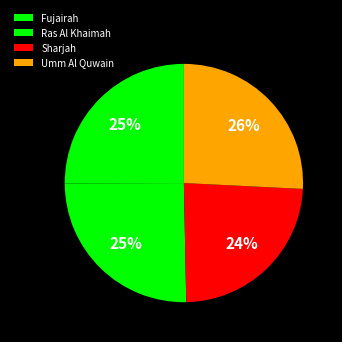

What percentage is the Sharjah slice, to the nearest percent?

24%